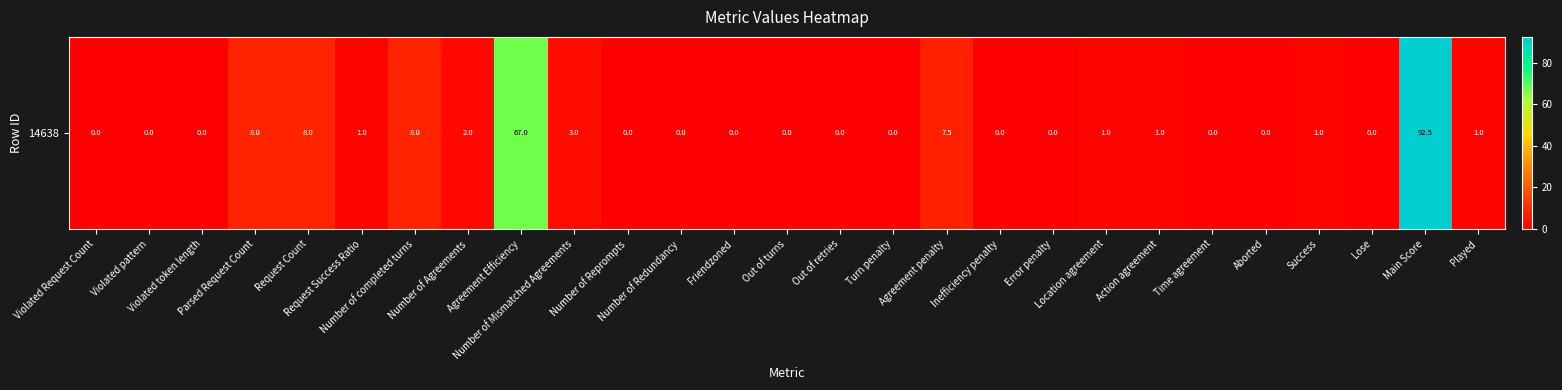

Reading left to right, extract all data points from this chart.

0.0	0.0	0.0	8.0	8.0	1.0	8.0	2.0	67.0	3.0	0.0	0.0	0.0	0.0	0.0	0.0	7.5	0.0	0.0	1.0	1.0	0.0	0.0	1.0	0.0	92.5	1.0